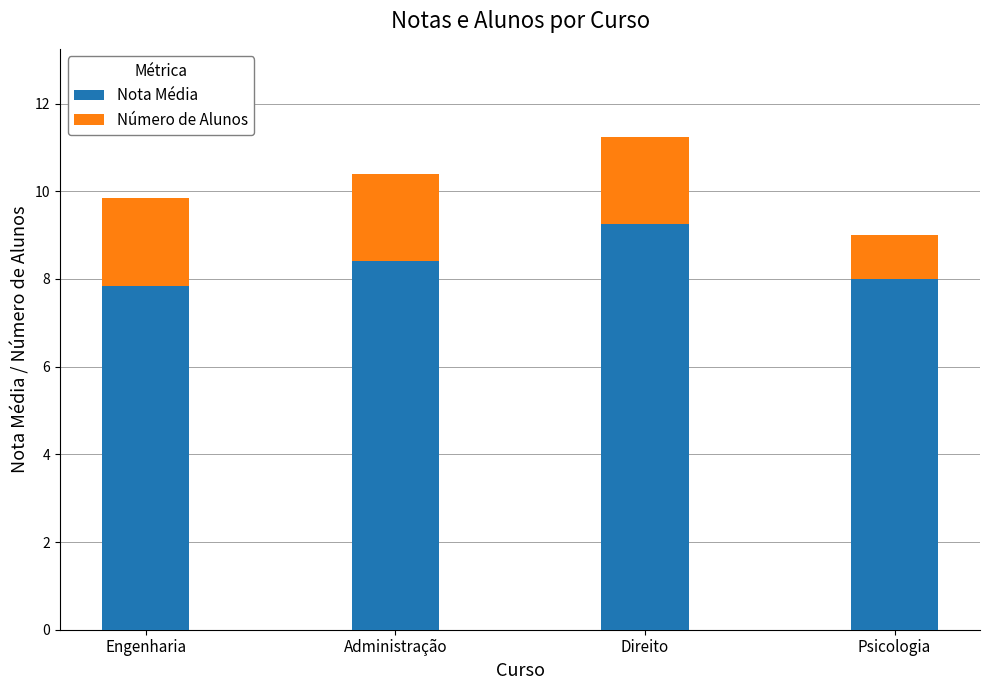

At which label does Nota Média reach its peak?

Direito